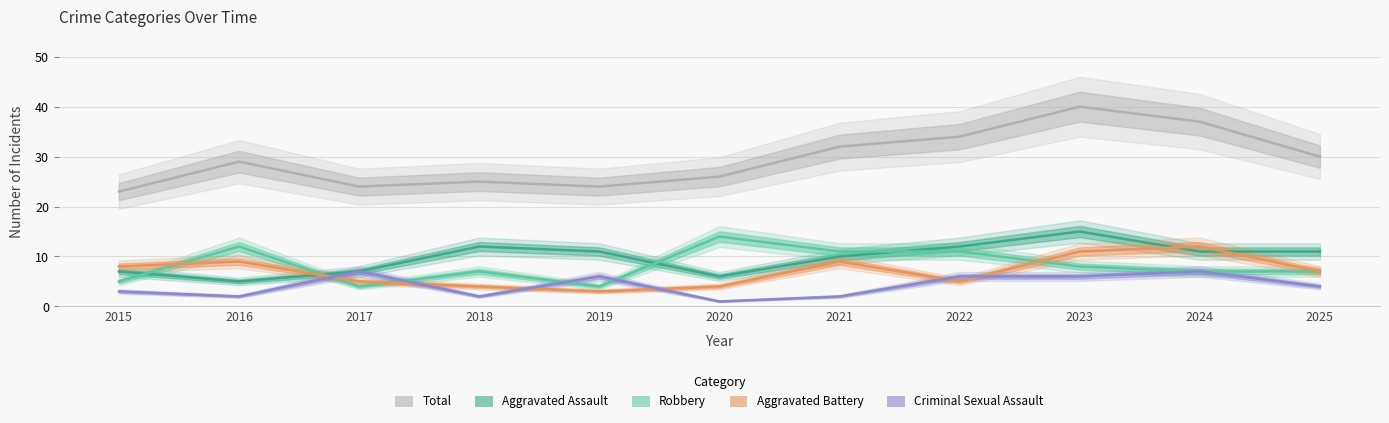

The Aggravated Assault series shows 15 at 2021. True or false?

False